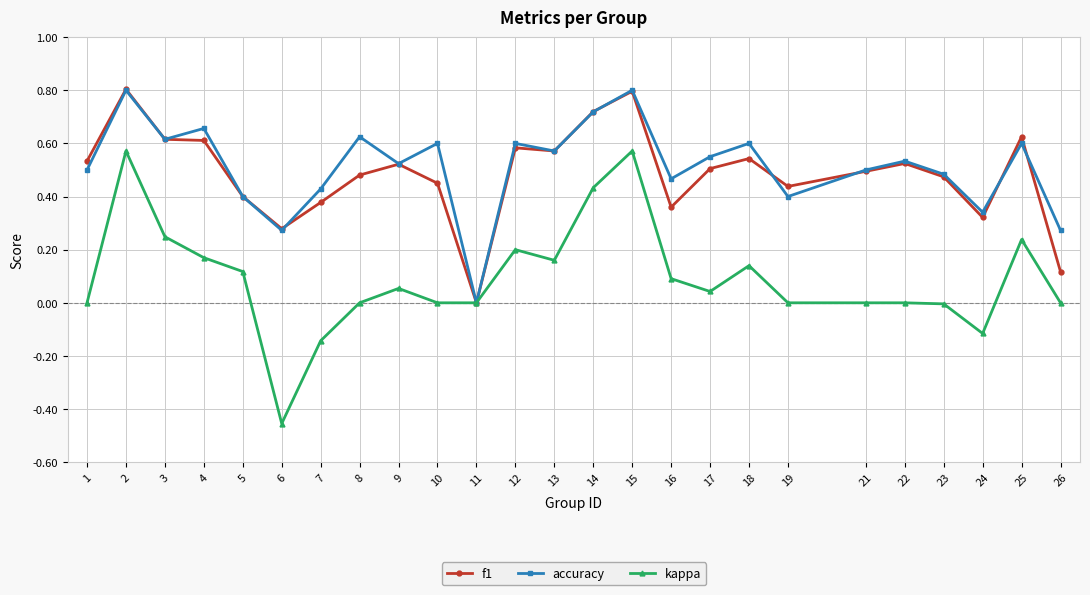

Which series has the widest spread of values?

kappa